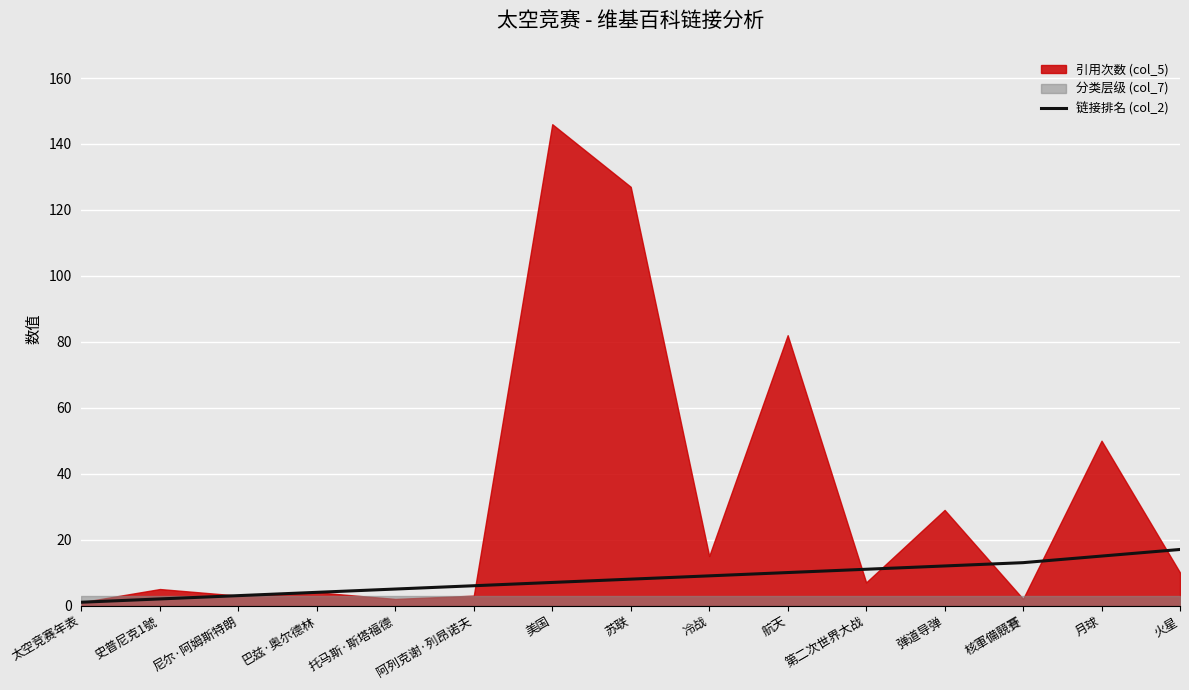

The chart shows a value of 17 at 火星. True or false?

True